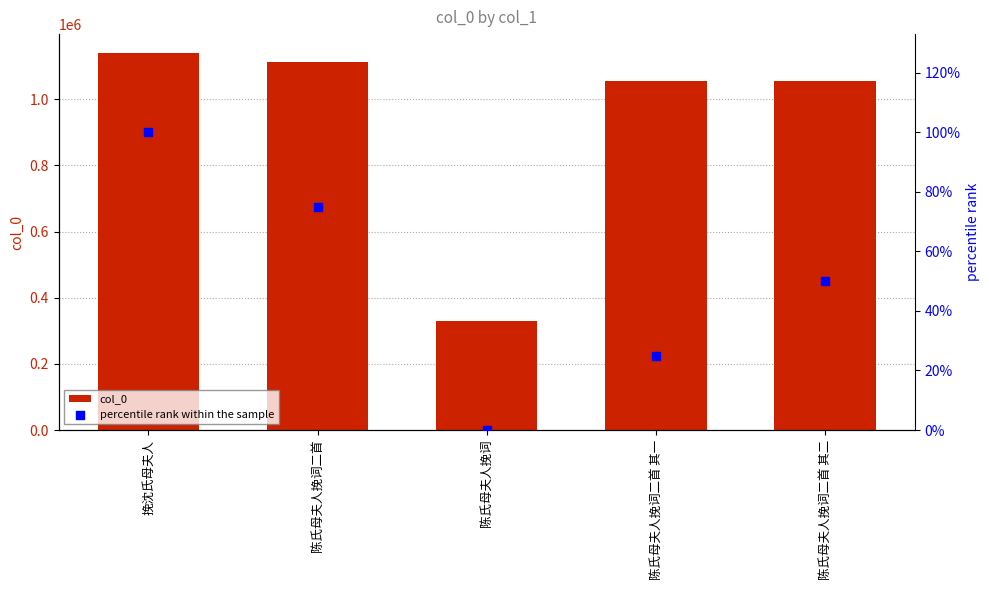

At which category is the sum across all series the highest?

挽沈氏母夫人